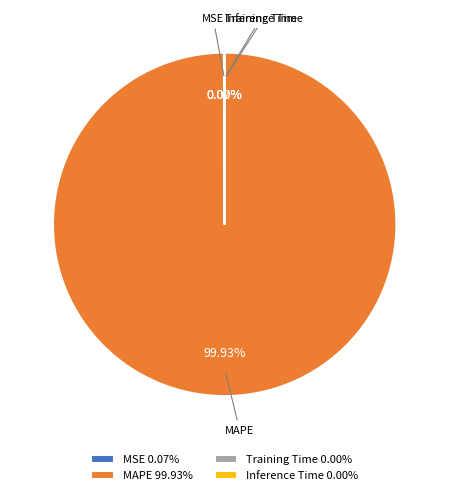

Which category has the biggest portion of the pie?

MAPE